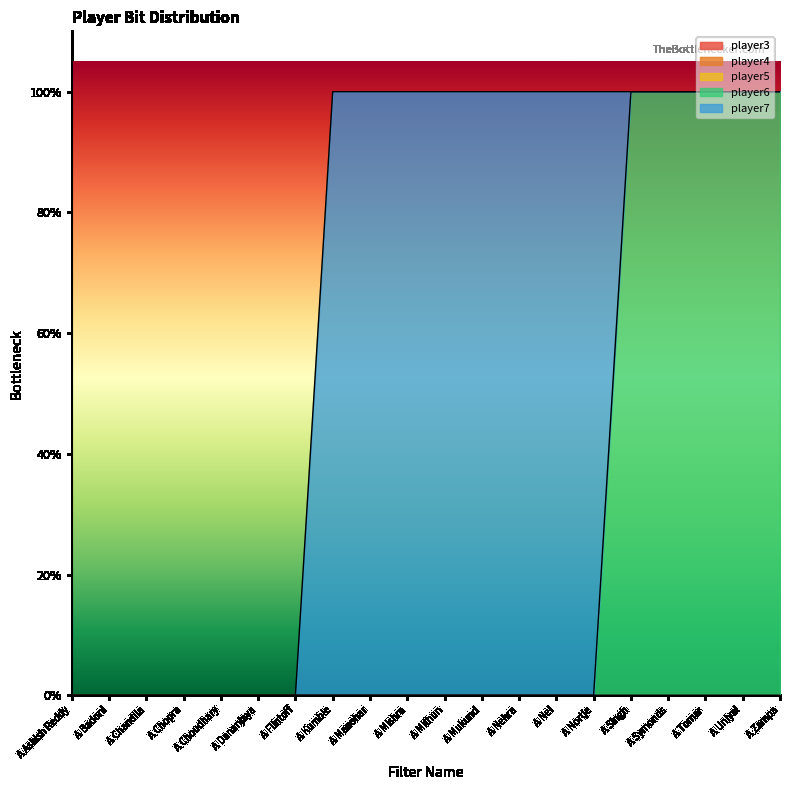

At which label does player4 reach its peak?

A Ashish Reddy